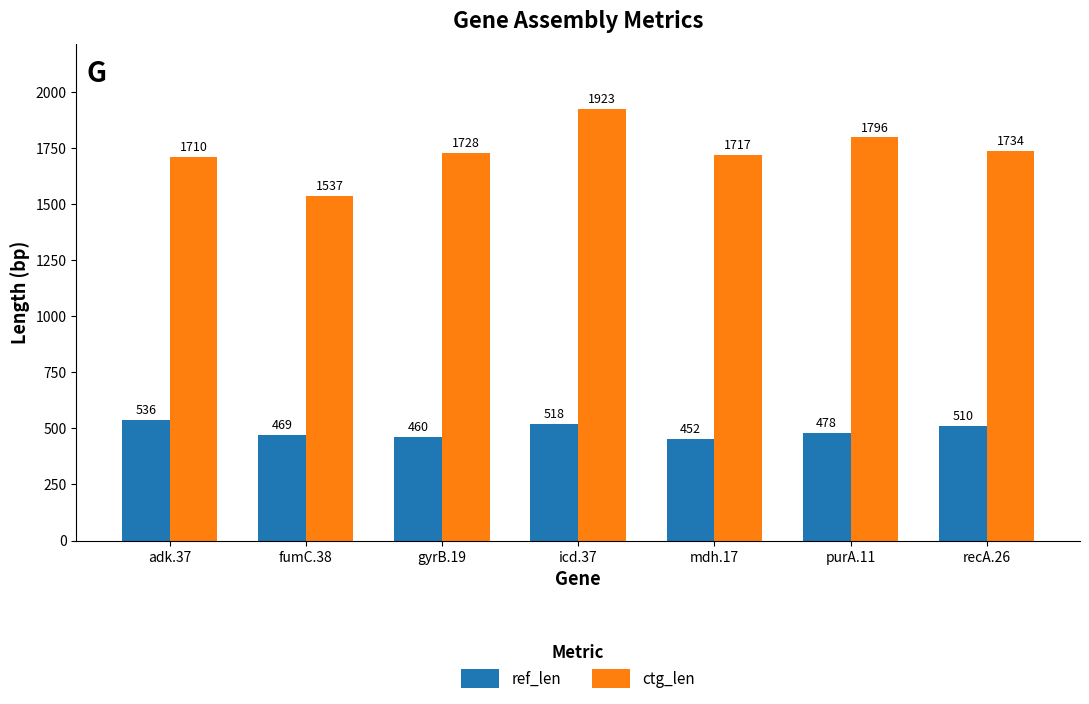

What is the difference between the highest and lowest values at adk.37?

1174